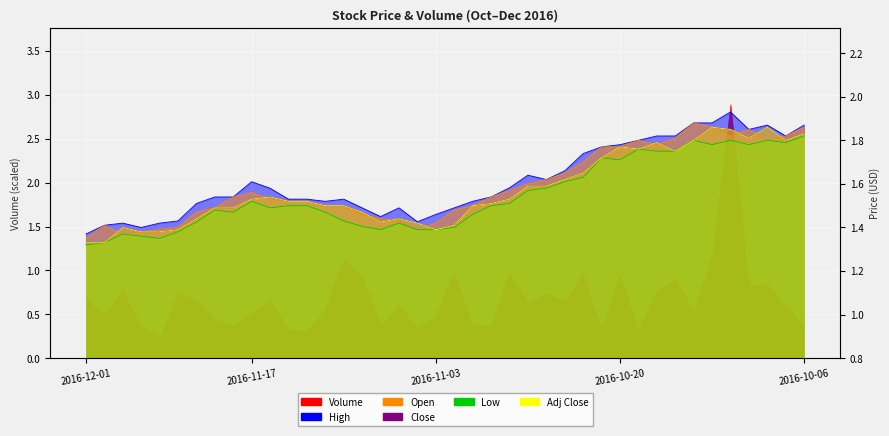

List the labels in order of High value, smallest first.

2016-12-01, 2016-11-28, 2016-11-30, 2016-11-29, 2016-11-25, 2016-11-04, 2016-11-23, 2016-11-08, 2016-11-03, 2016-11-09, 2016-11-07, 2016-11-02, 2016-11-22, 2016-11-11, 2016-11-01, 2016-11-15, 2016-11-14, 2016-11-10, 2016-11-21, 2016-11-18, 2016-10-31, 2016-11-16, 2016-10-28, 2016-11-17, 2016-10-26, 2016-10-27, 2016-10-25, 2016-10-24, 2016-10-21, 2016-10-20, 2016-10-19, 2016-10-18, 2016-10-17, 2016-10-07, 2016-10-11, 2016-10-10, 2016-10-06, 2016-10-14, 2016-10-13, 2016-10-12